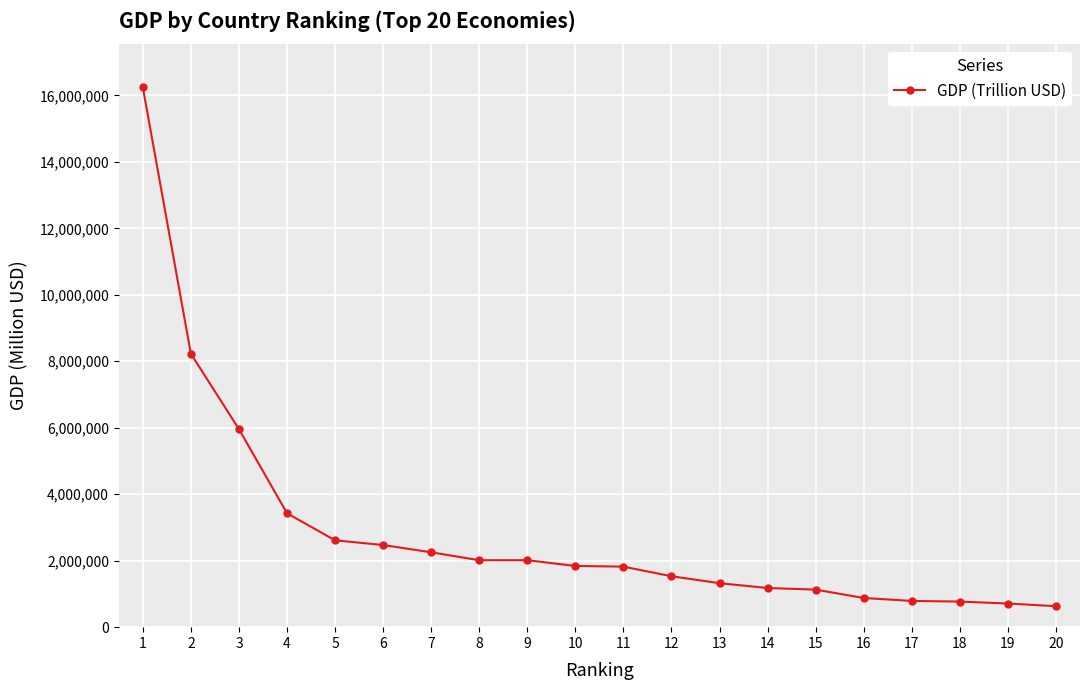

What is the value of the 11th point from the left?

1821424